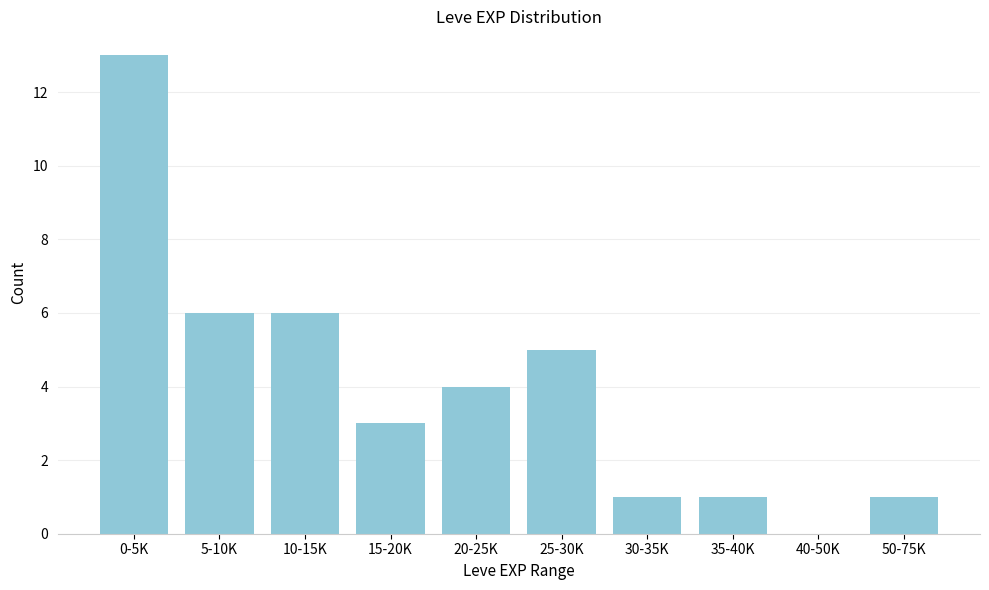

Reading right to left, list all the values displayed in this chart.

50-75K=1	40-50K=0	35-40K=1	30-35K=1	25-30K=5	20-25K=4	15-20K=3	10-15K=6	5-10K=6	0-5K=13